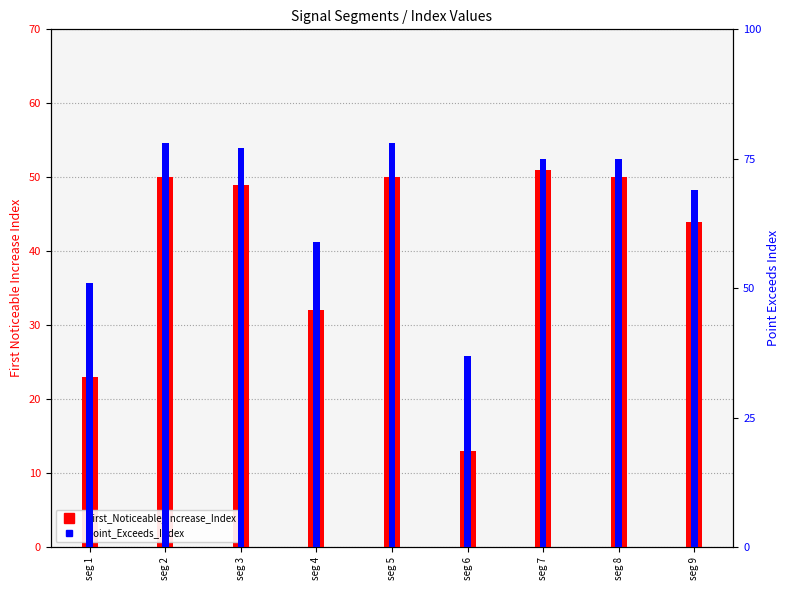

What is the average value of the First_Noticeable_Increase_Index series?

40